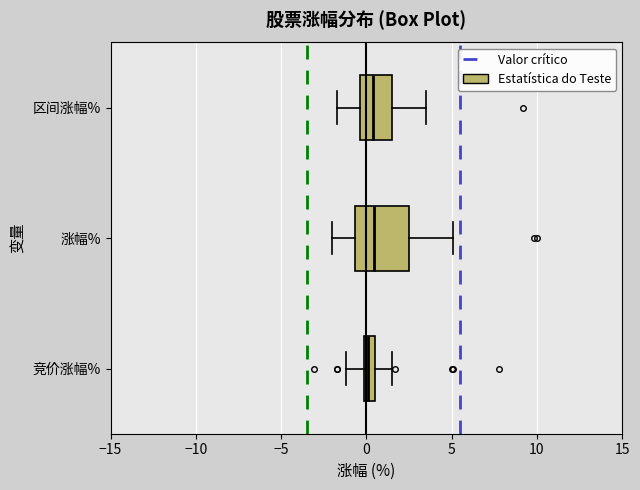

Where does the median line of the box for 涨幅% sit on the x-axis? The values are not printed on the chart, so give them approximately, as read against the axis.

0.5